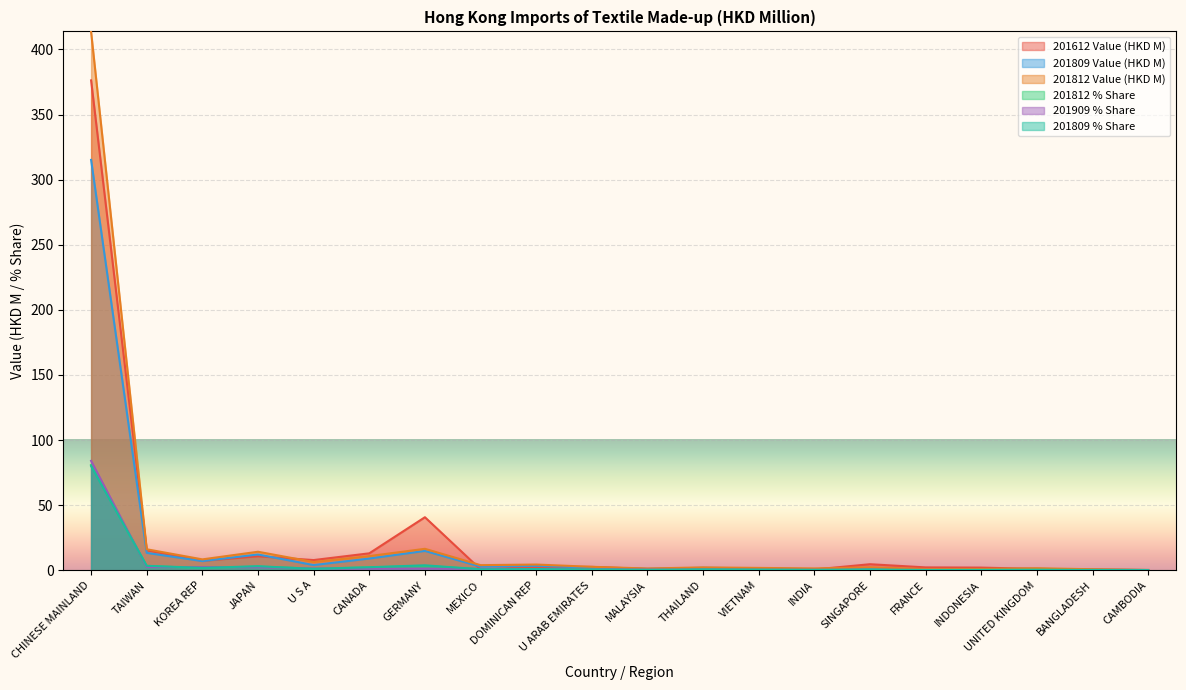

Which series has the largest total across all categories?

201812